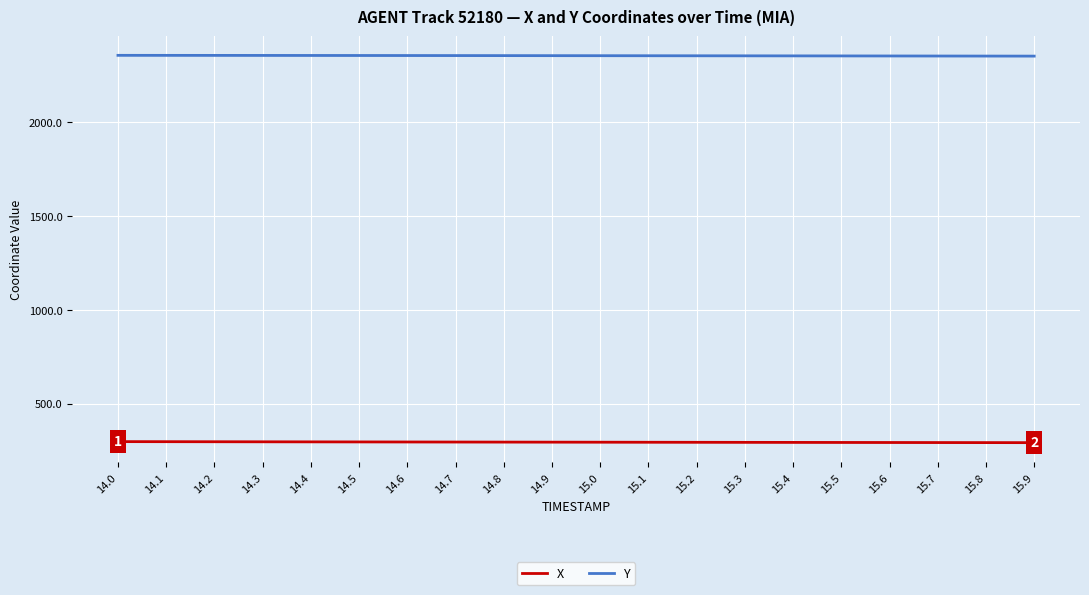

What is the difference between the highest and lowest values at 14.0?

2057.6